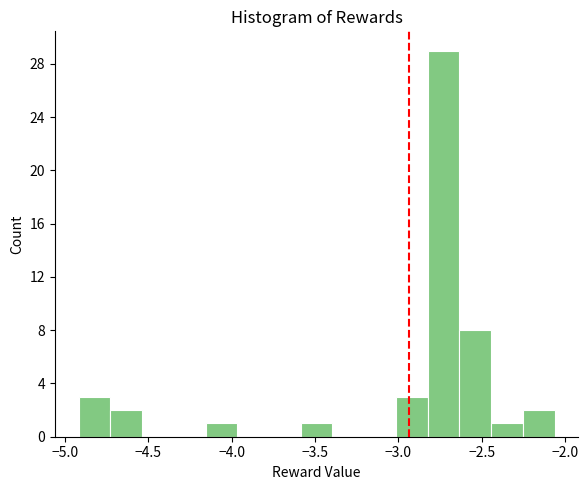

Around what value on the x-axis is the tallest bar? Give the approximate position of its centre, as read against the axis.

-2.75